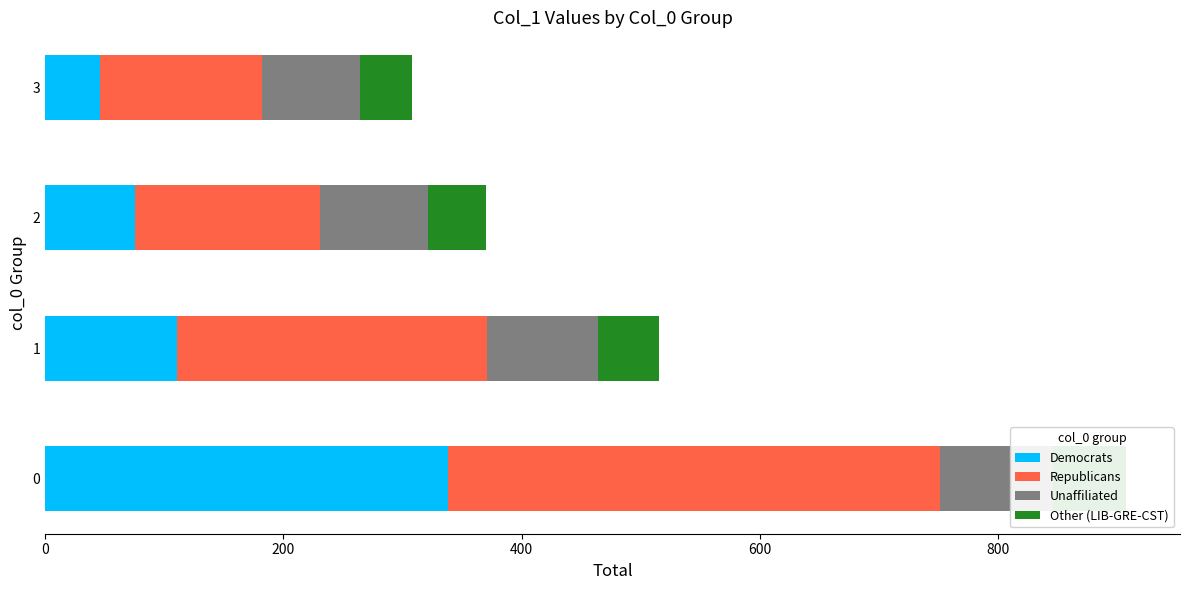

What is the value of the Unaffiliated bar at the 2nd from the left?

93